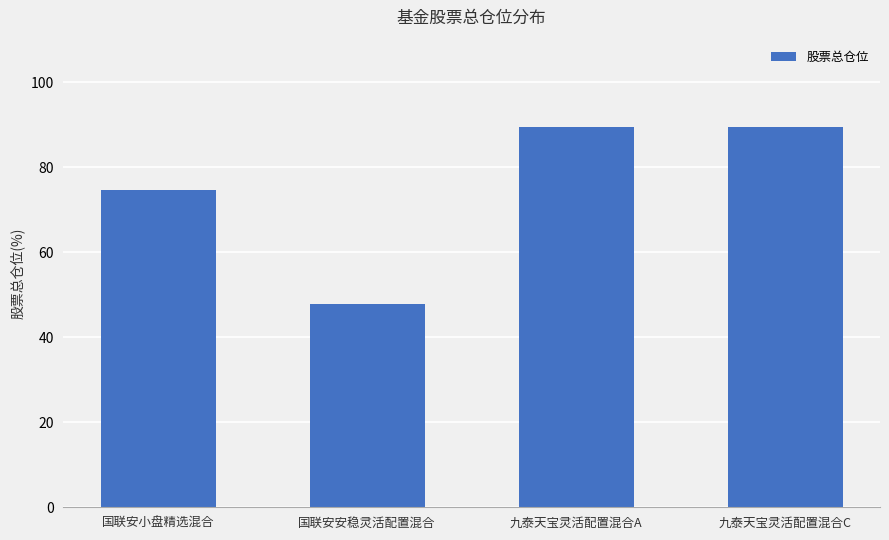

What is the label of the 4th bar from the right?

国联安小盘精选混合